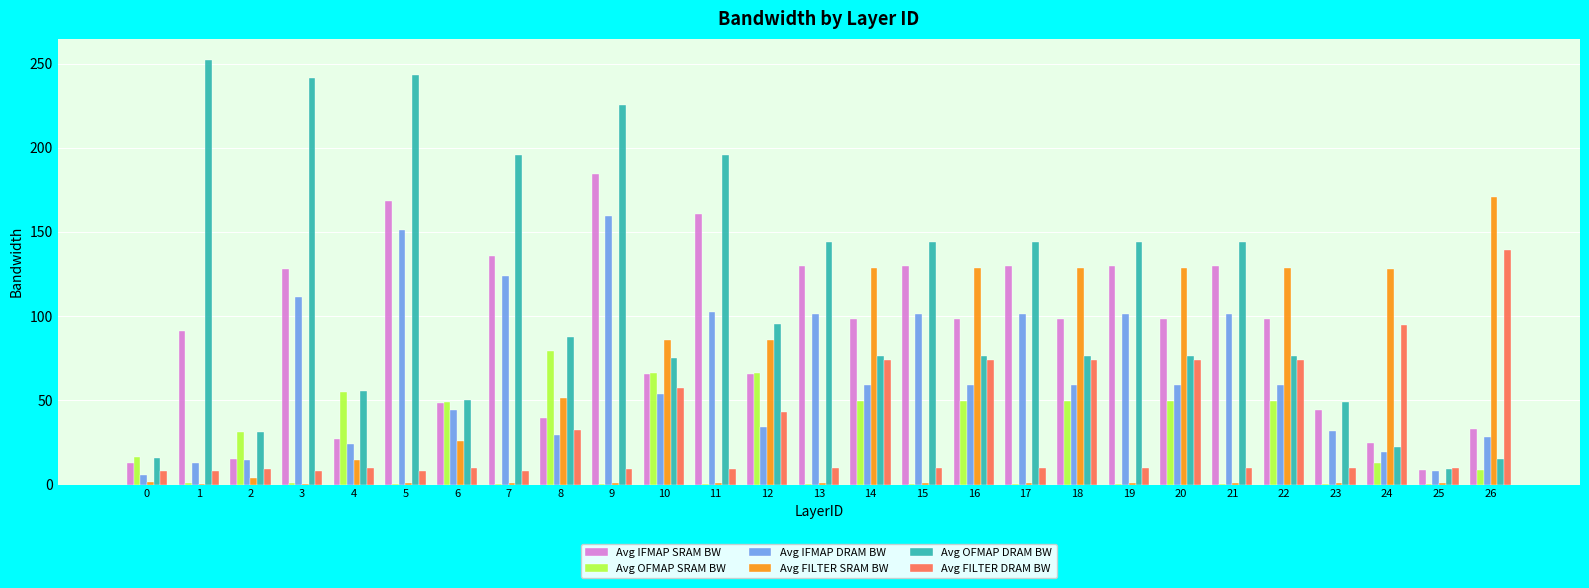

At which label does Avg IFMAP SRAM BW reach its peak?

9